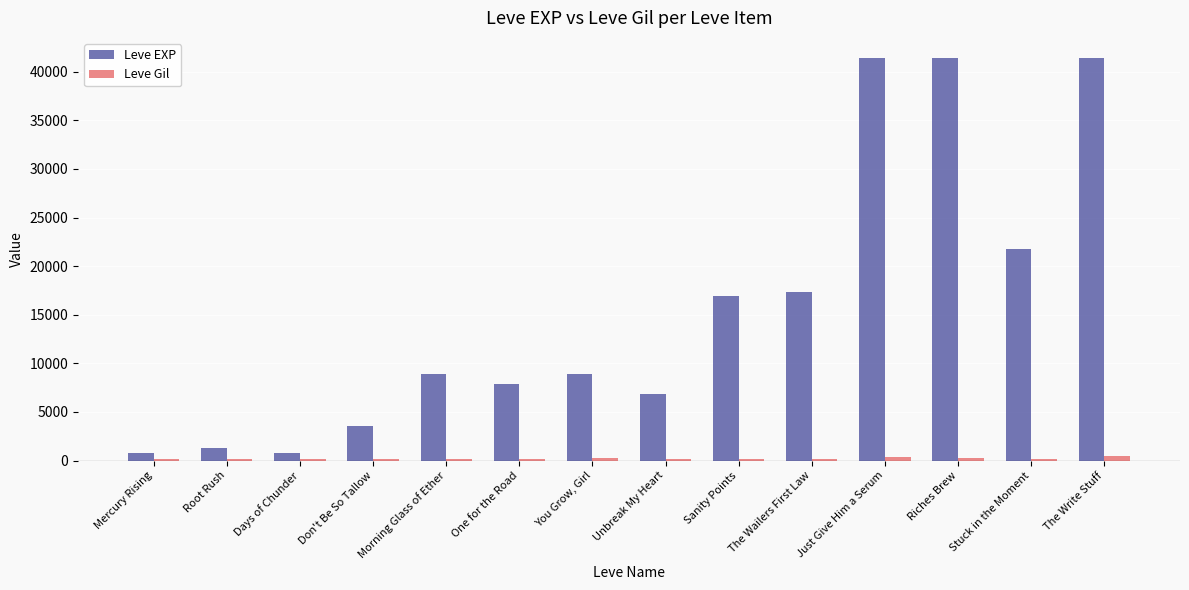

Which series has the largest total across all categories?

Leve EXP